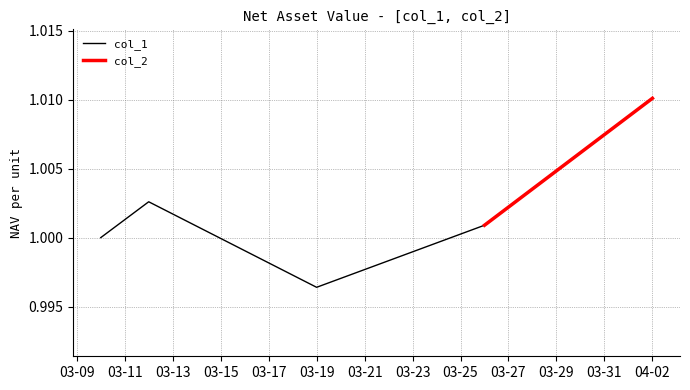

Which category has the highest value in the col_1 series?

04-02